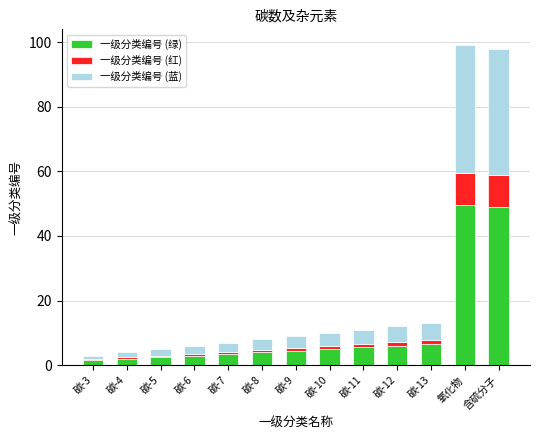

What is the maximum value for 一级分类编号 (绿)?

49.5